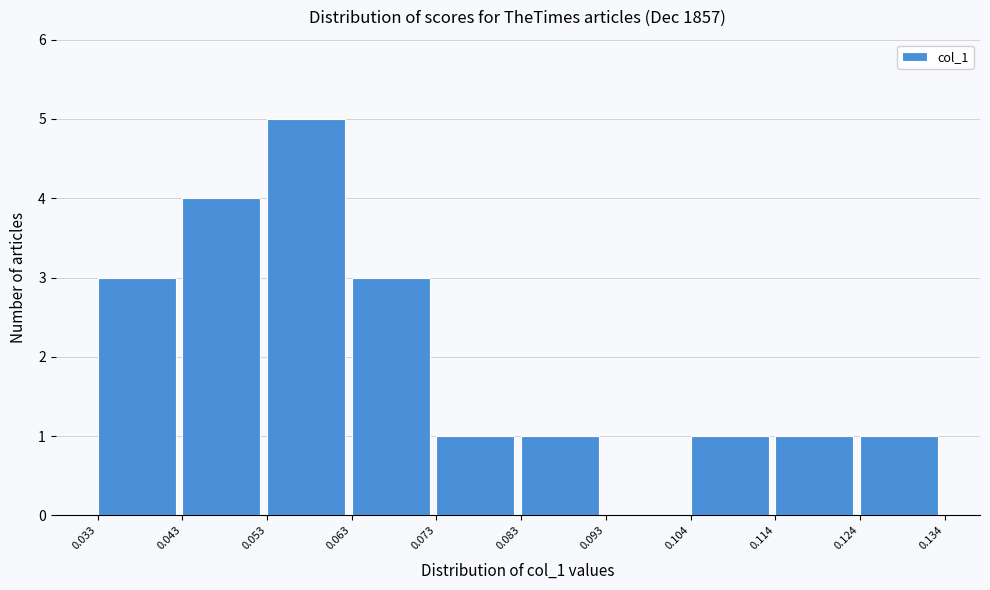

Reading left to right, transcribe this chart: for each bar, give the range it covers on the x-axis and its height. The values are not printed on the chart, so give them approximately, as read against the axis.

0.033 to 0.043: 3
0.043 to 0.053: 4
0.053 to 0.063: 5
0.063 to 0.073: 3
0.073 to 0.083: 1
0.083 to 0.093: 1
0.093 to 0.104: 0
0.104 to 0.114: 1
0.114 to 0.124: 1
0.124 to 0.134: 1